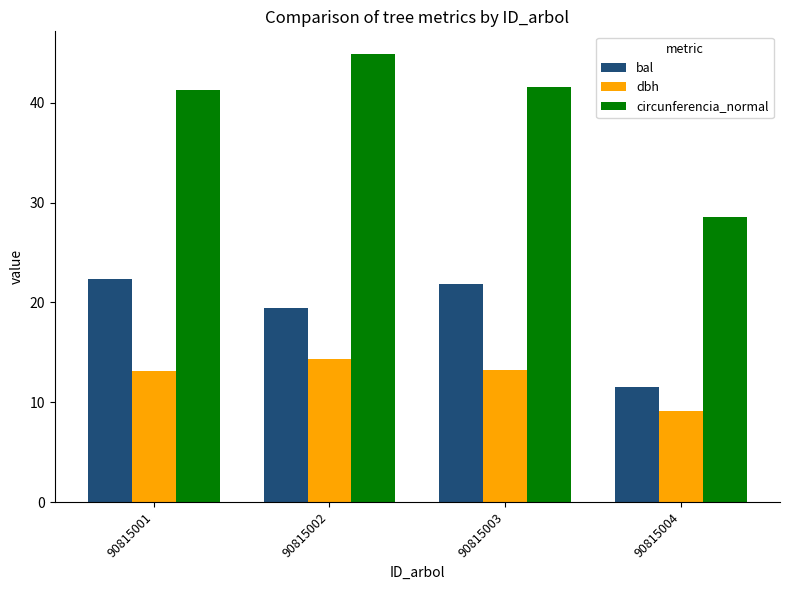

What are all the series names shown in the legend?

bal, dbh, circunferencia_normal